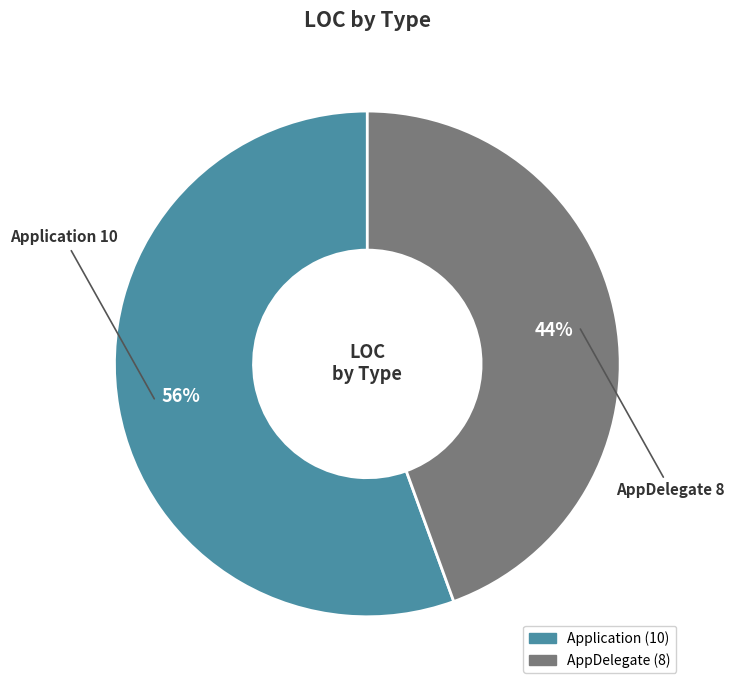

Which category has the smallest portion of the pie?

AppDelegate